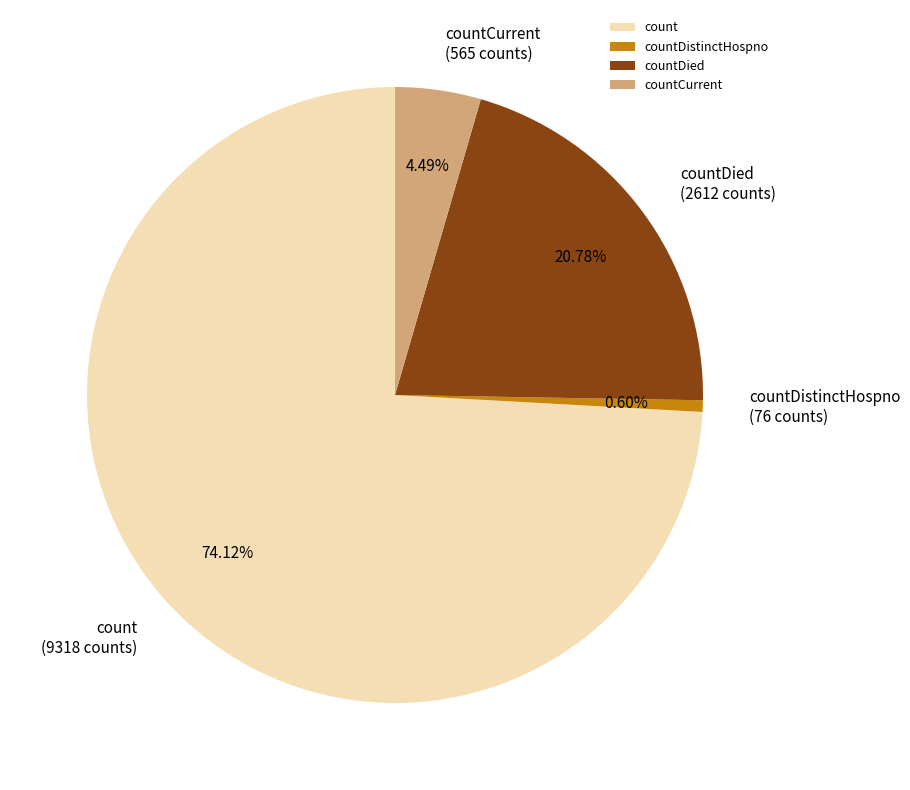

Is countCurrent the majority of the pie?

No